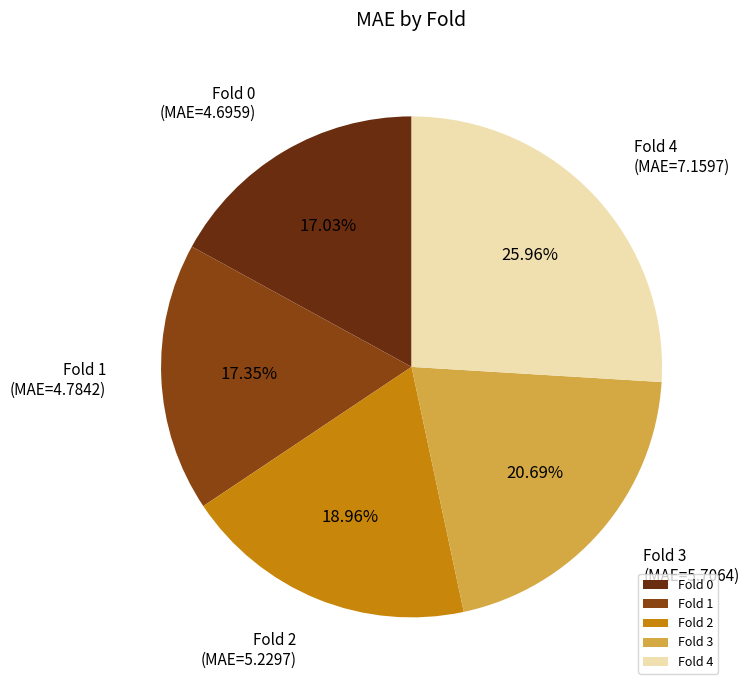

Between Fold 4 and Fold 1, which is larger?

Fold 4